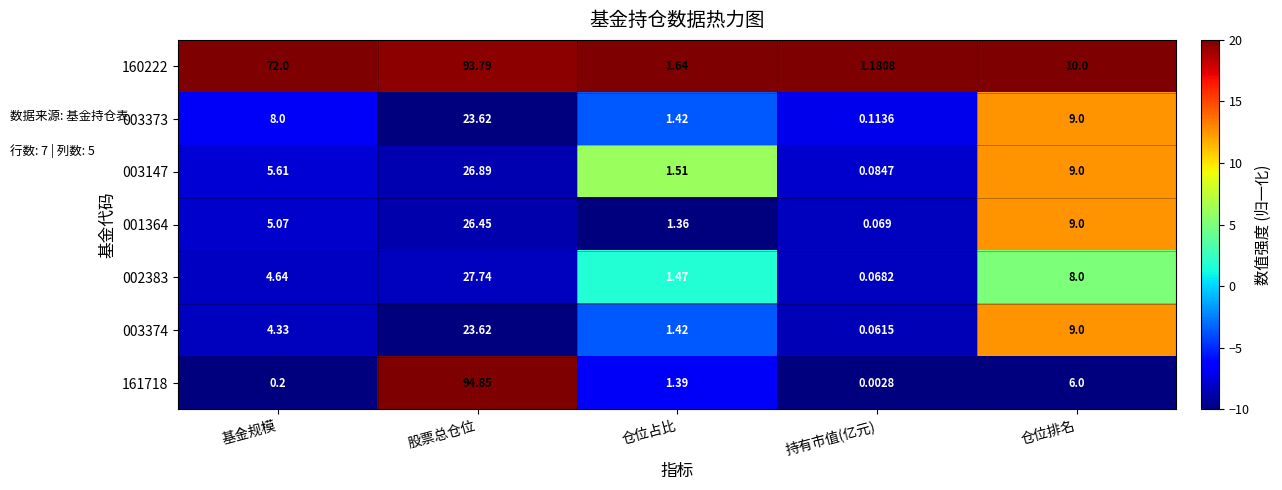

Rank the categories by 160222 value from highest to lowest.

股票总仓位, 基金规模, 仓位排名, 仓位占比, 持有市值(亿元)